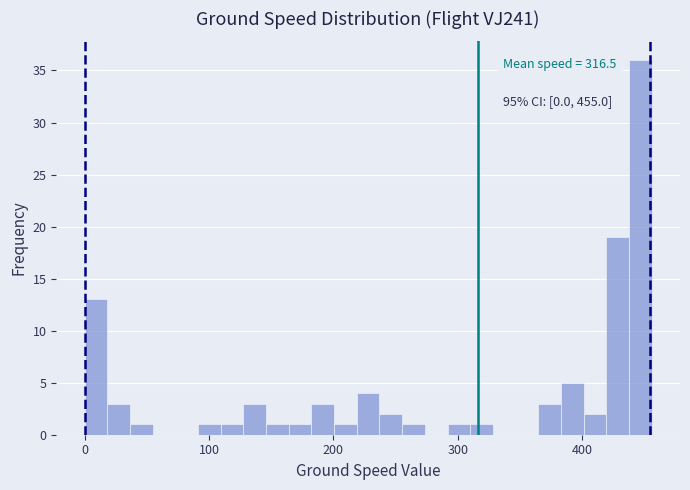

Read against the x-axis, roughly where is the centre of the tallest bar?

450